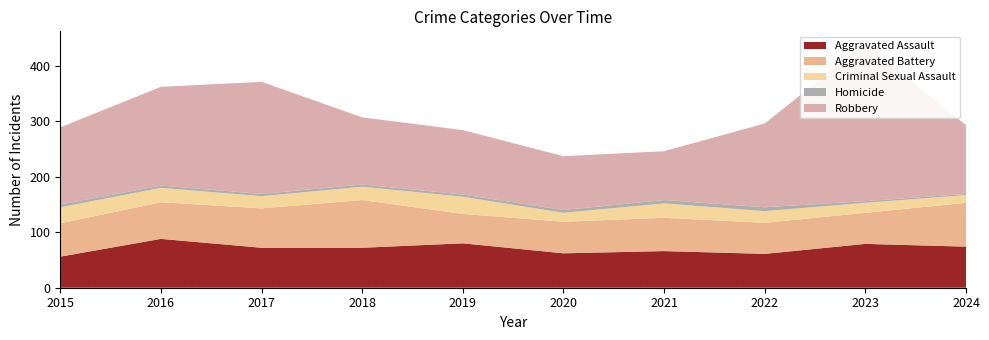

Reading left to right, what are all the values shown in this chart?

Aggravated Assault: 2015=56	2016=88	2017=72	2018=72	2019=80	2020=62	2021=66	2022=61	2023=79	2024=74
Aggravated Battery: 2015=60	2016=66	2017=71	2018=86	2019=53	2020=57	2021=60	2022=56	2023=56	2024=79
Criminal Sexual Assault: 2015=29	2016=26	2017=22	2018=24	2019=31	2020=16	2021=26	2022=21	2023=18	2024=14
Homicide: 2015=5	2016=4	2017=4	2018=4	2019=4	2020=5	2021=6	2022=7	2023=3	2024=2
Robbery: 2015=139	2016=178	2017=202	2018=121	2019=116	2020=97	2021=88	2022=151	2023=284	2024=124